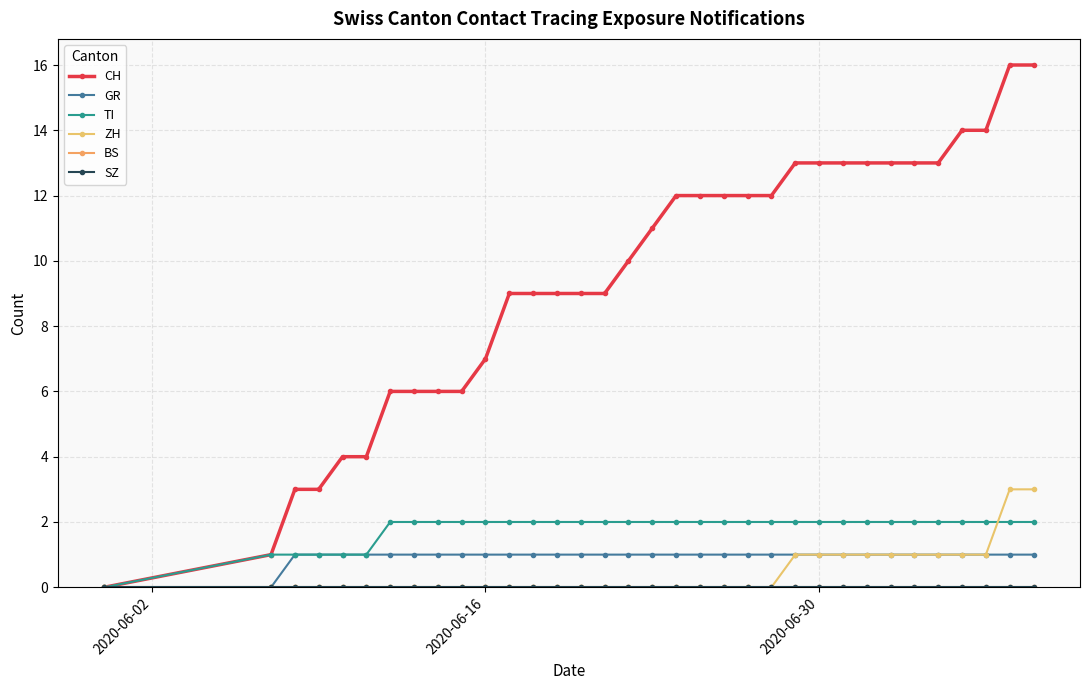

Does the chart have visible grid lines?

Yes